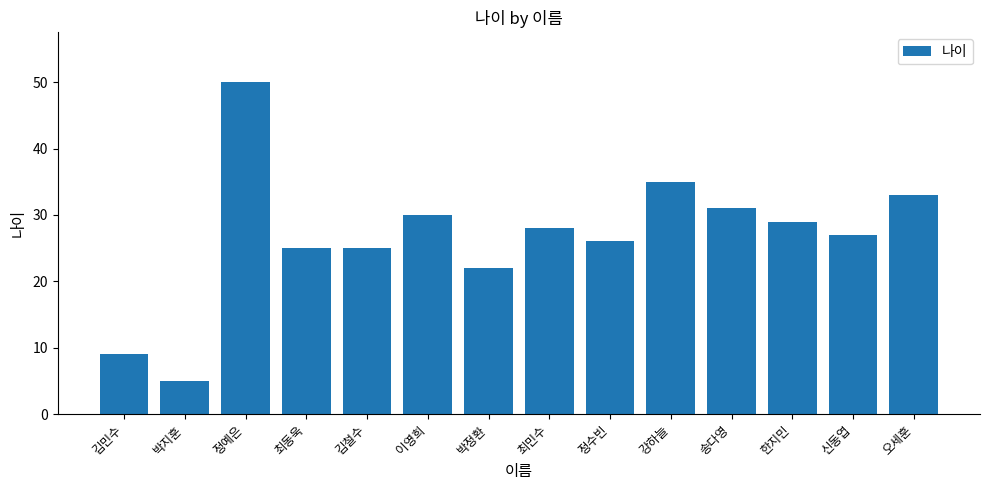

What is the value of the 3rd bar from the left?

50